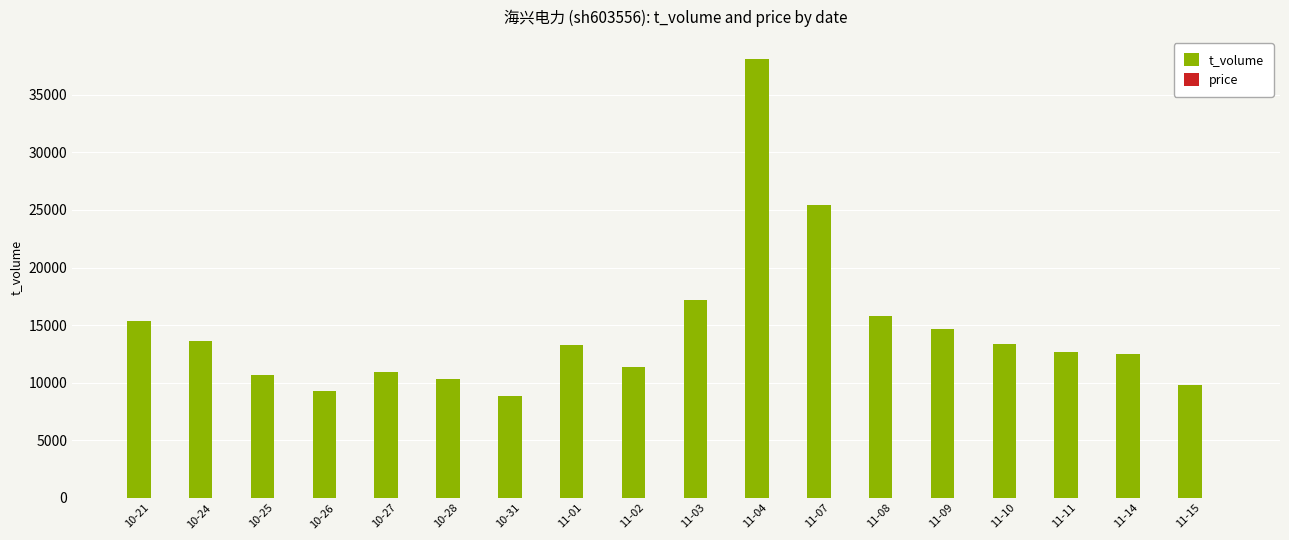

Count the number of categories in the chart.

18